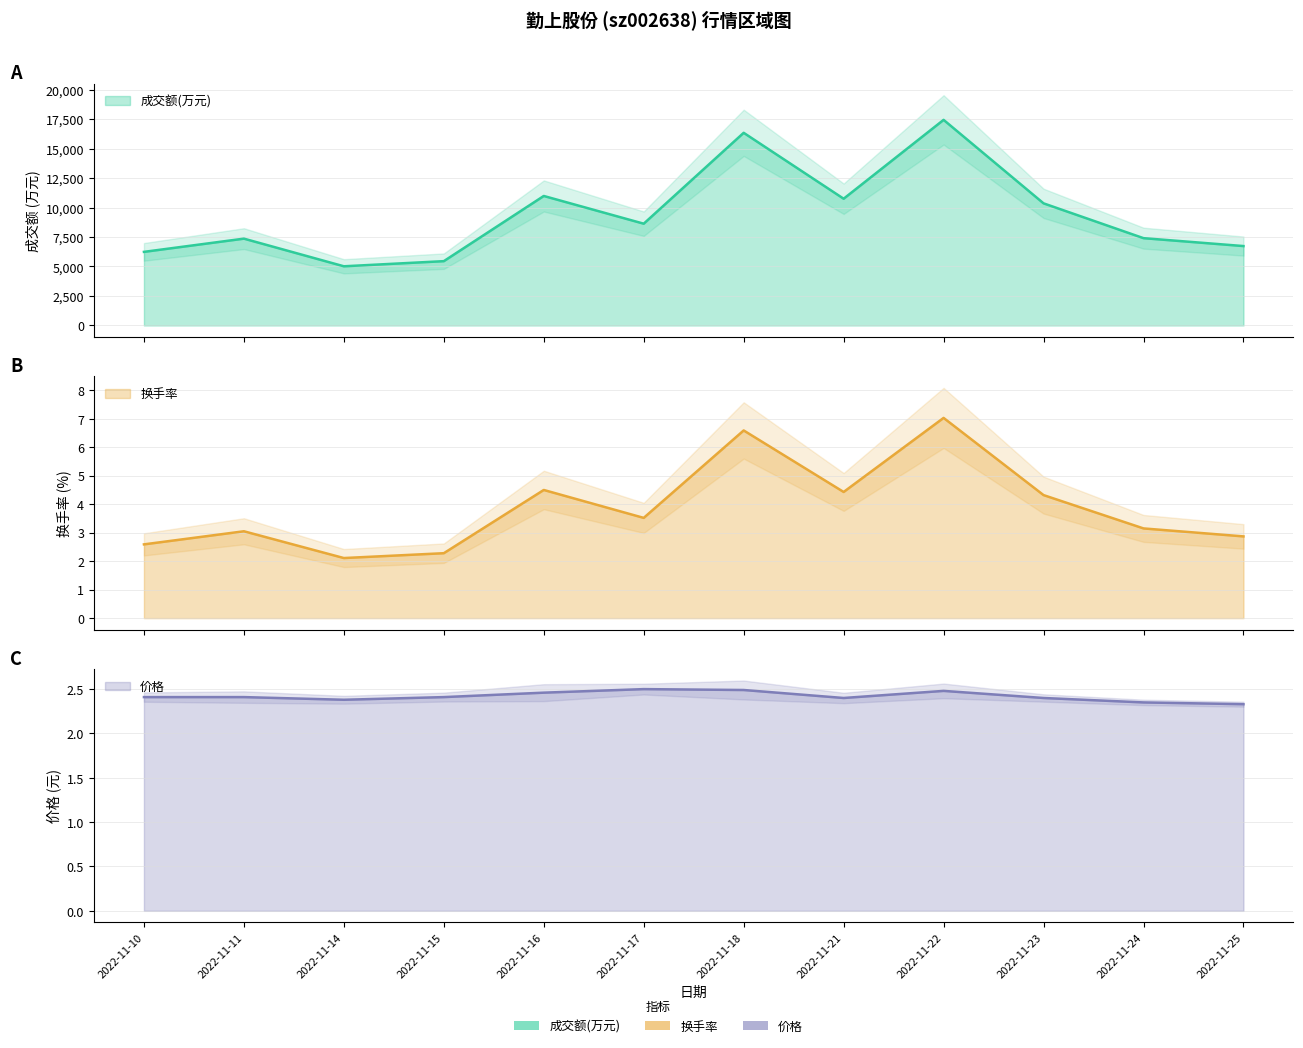

Rank the series at 2022-11-15 from lowest to highest value.

换手率, 价格, 成交额(万元)